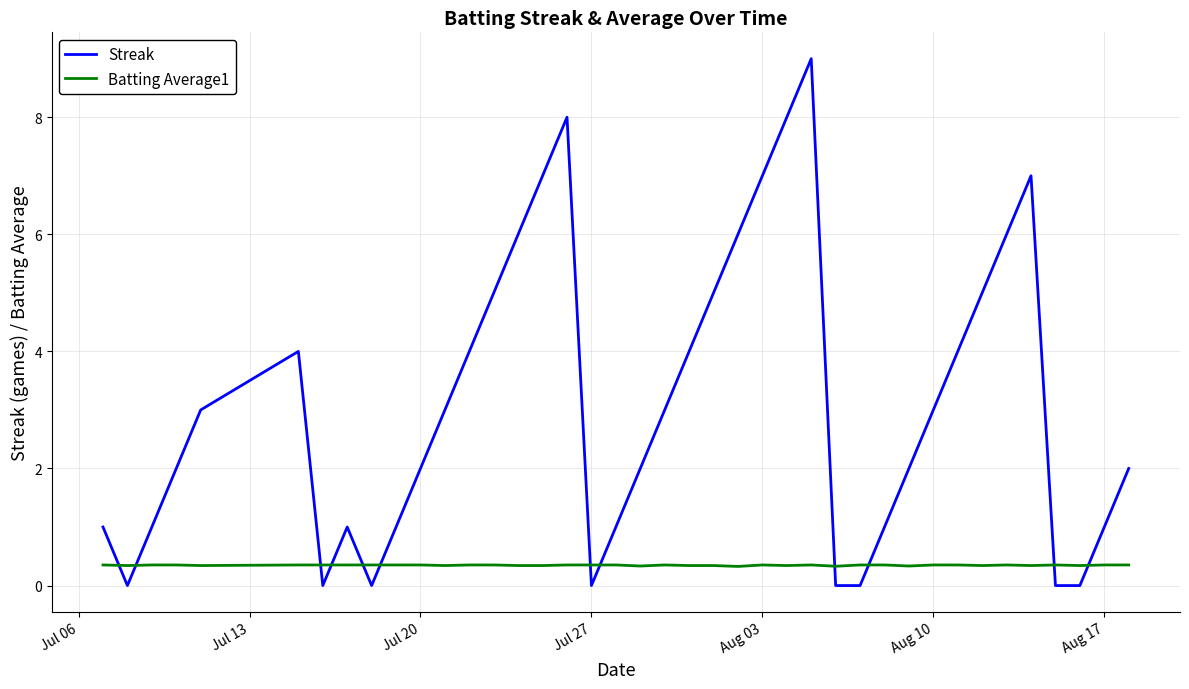

Which series has the widest spread of values?

Streak